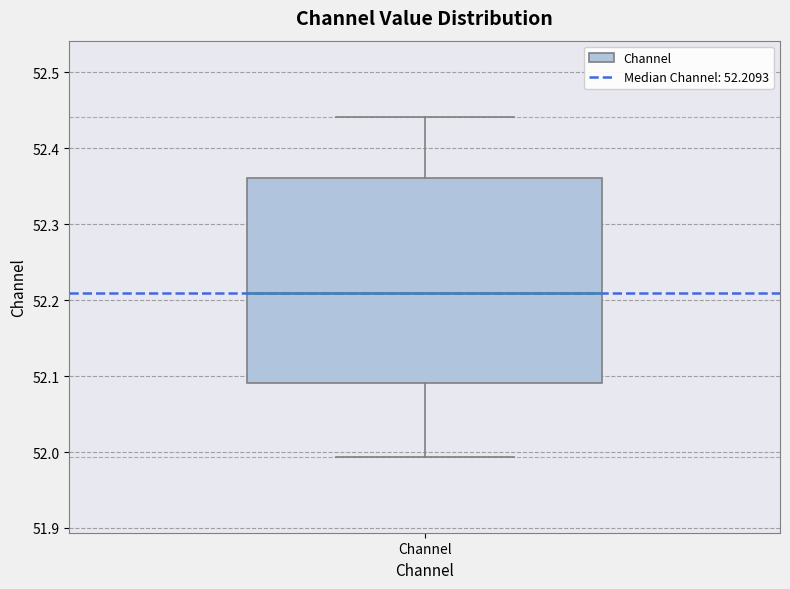

Read this box plot against the y-axis: the position of the median line, the range covered by the box, and the ends of both whiskers. The values are not printed on the chart, so give them approximately, as read against the axis.

median 52.21, box 52.09 to 52.36, whiskers 51.99 to 52.44